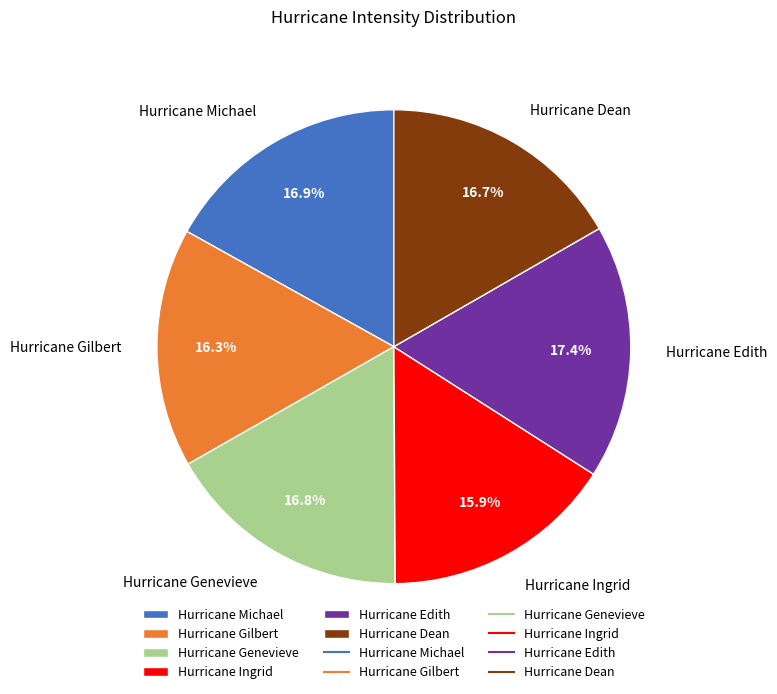

Does any single category account for the majority?

No